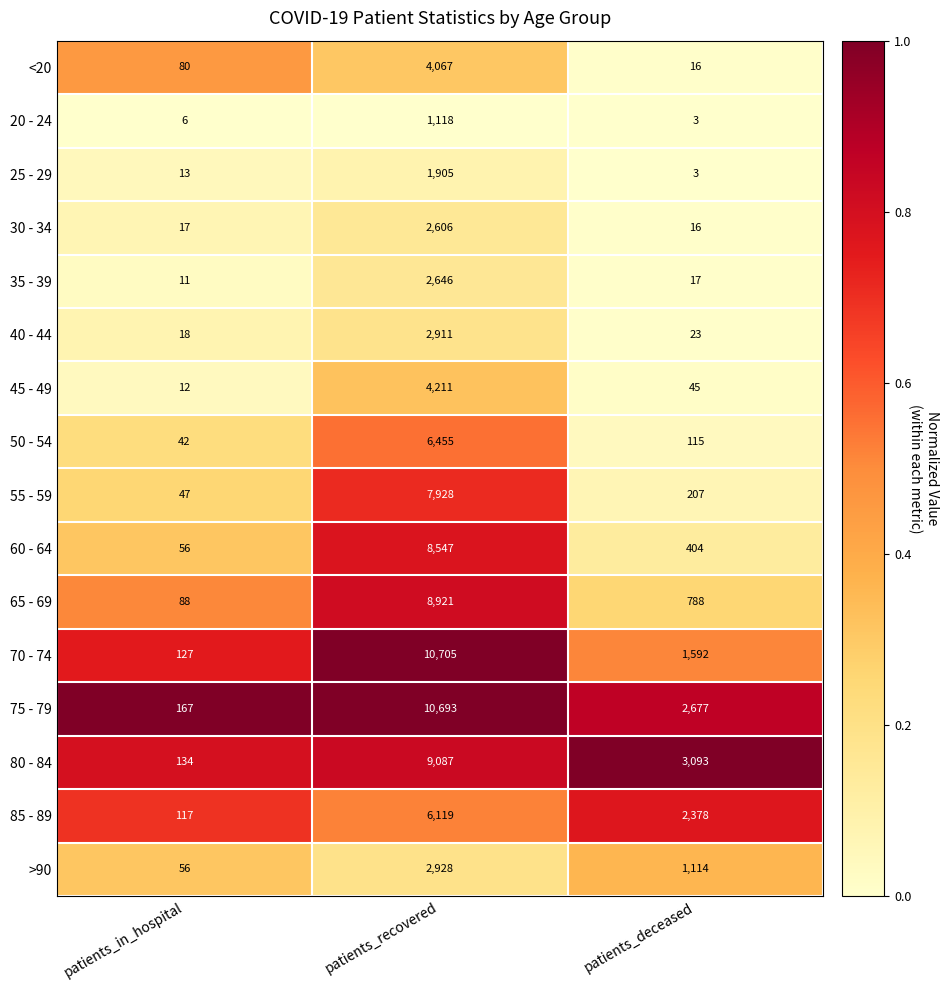

Which label corresponds to the largest value in the chart?

patients_recovered